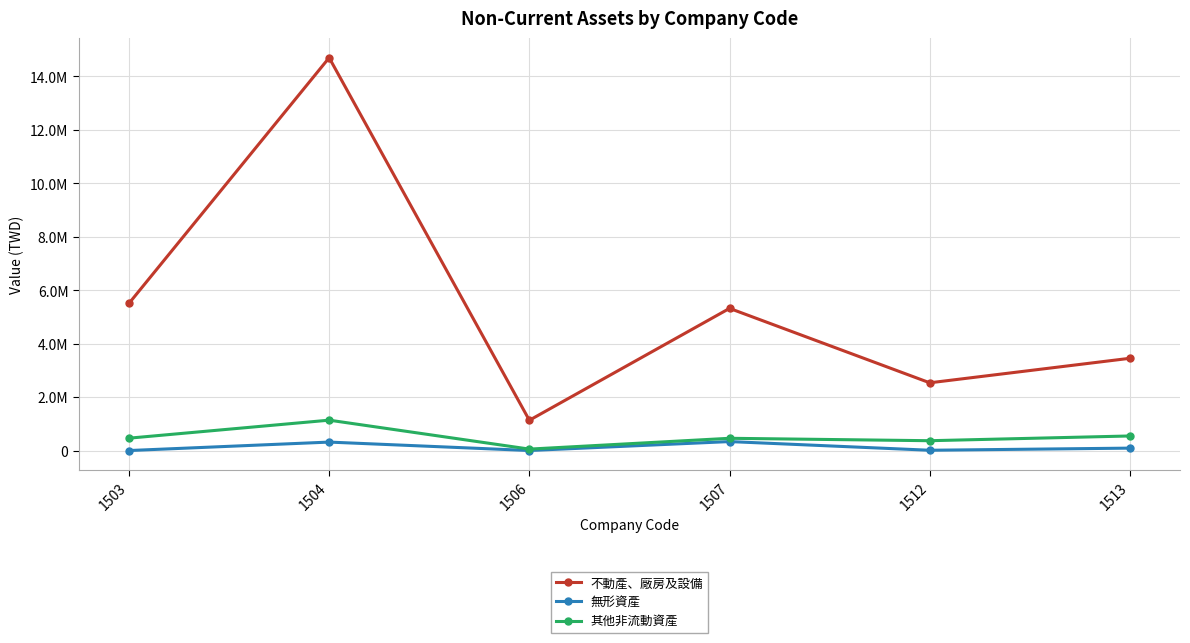

What are all the series names shown in the legend?

不動產、廠房及設備, 無形資產, 其他非流動資產